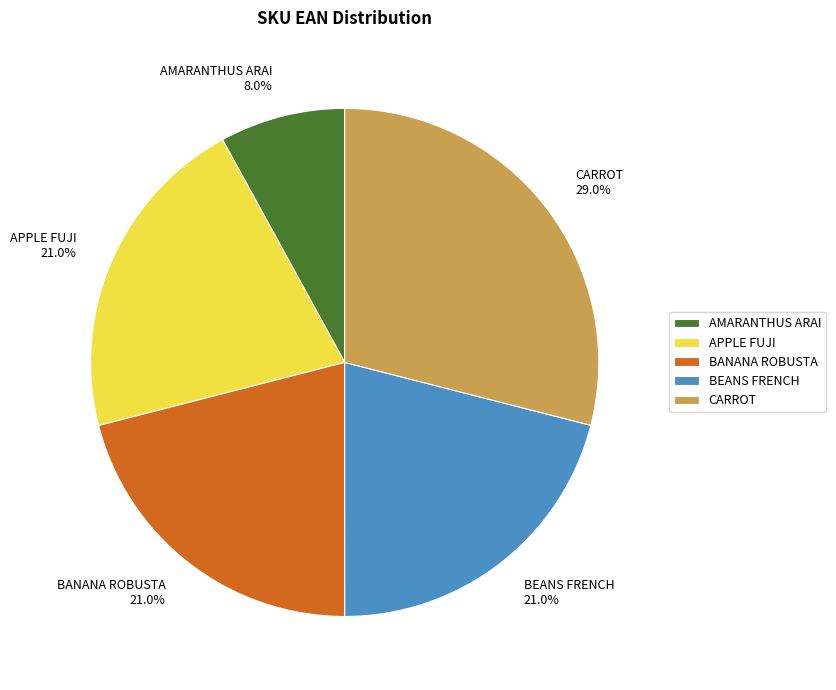

Which slice is the smallest?

AMARANTHUS ARAI